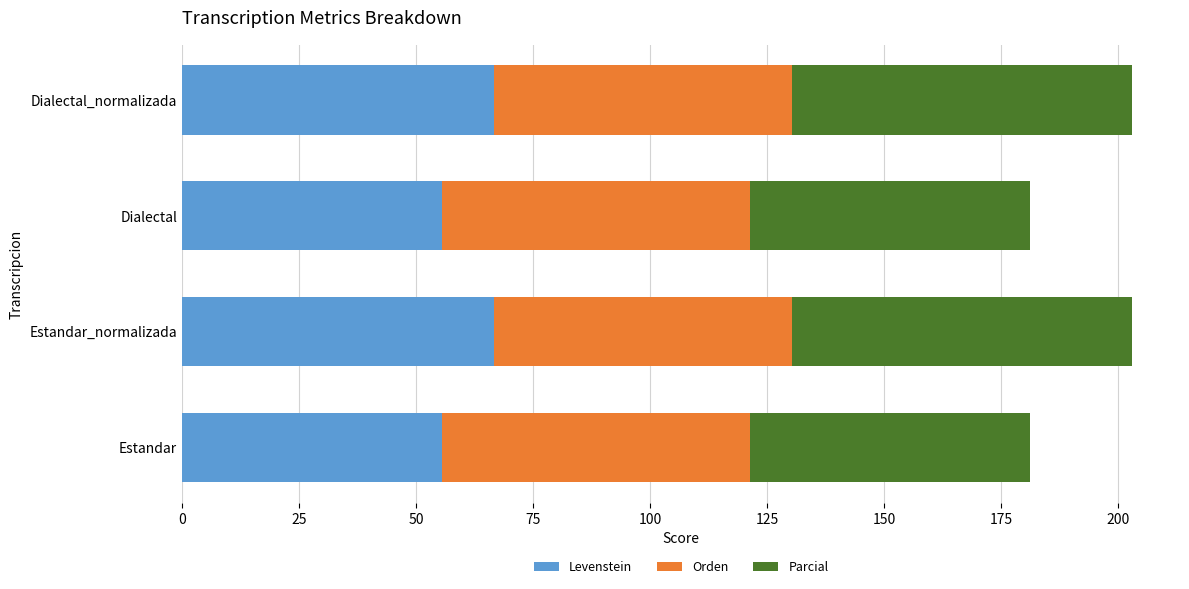

What is the difference between the second highest and second lowest values in the Levenstein series?

11.1